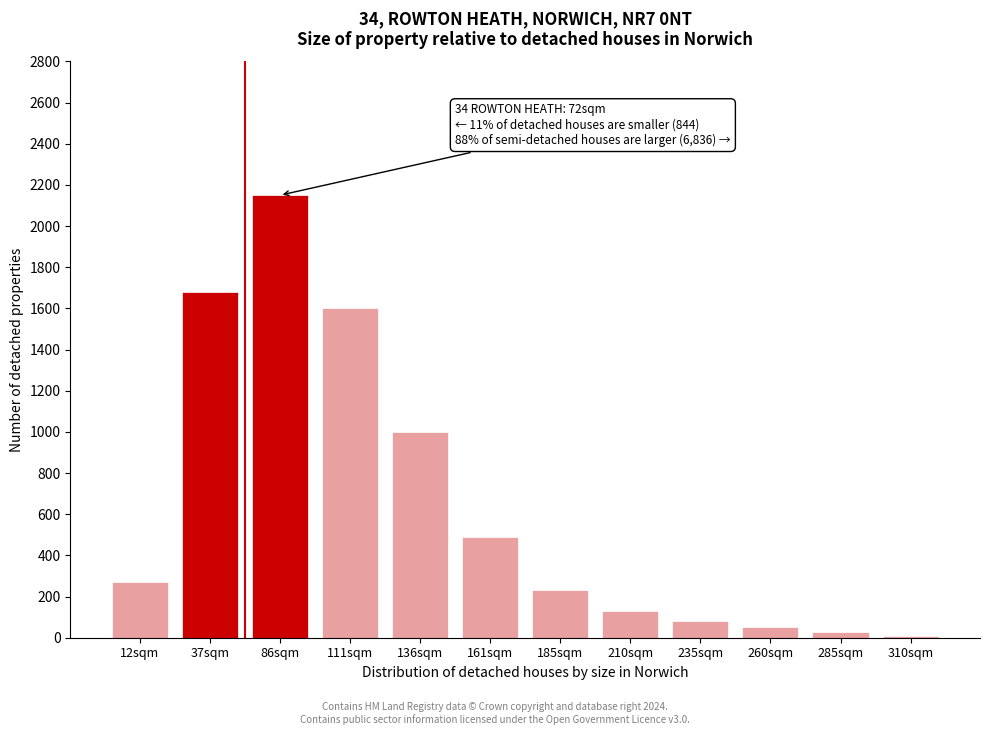

Reading left to right, what are all the values shown in this chart?

12sqm=270	37sqm=1680	86sqm=2150	111sqm=1600	136sqm=1000	161sqm=490	185sqm=230	210sqm=130	235sqm=80	260sqm=50	285sqm=30	310sqm=10